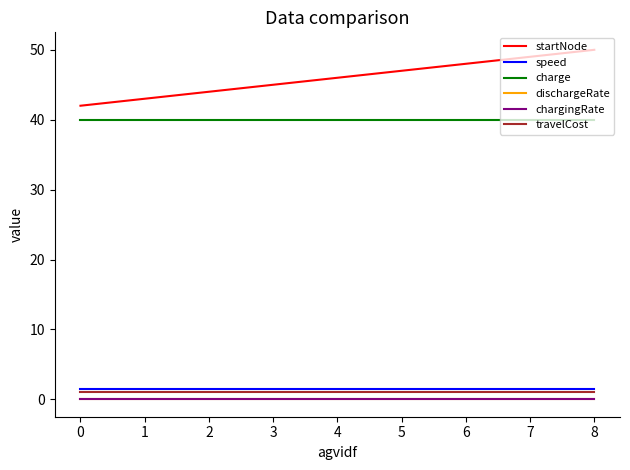

True or false: dischargeRate and speed intersect in this chart.

False